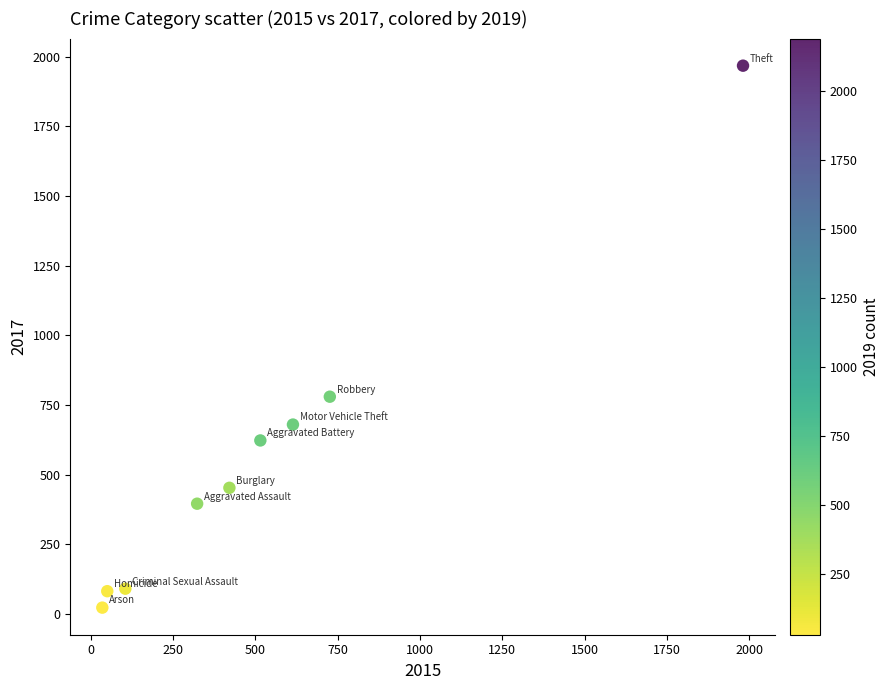

What Y value in the scatter plot is closest to 995?

780